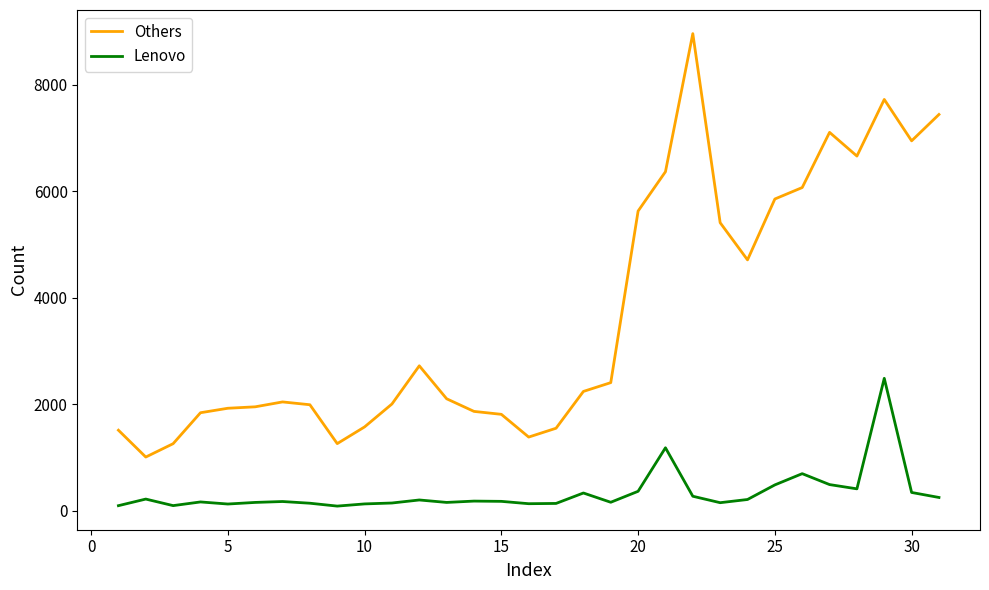

How many lines are shown in the chart?

2